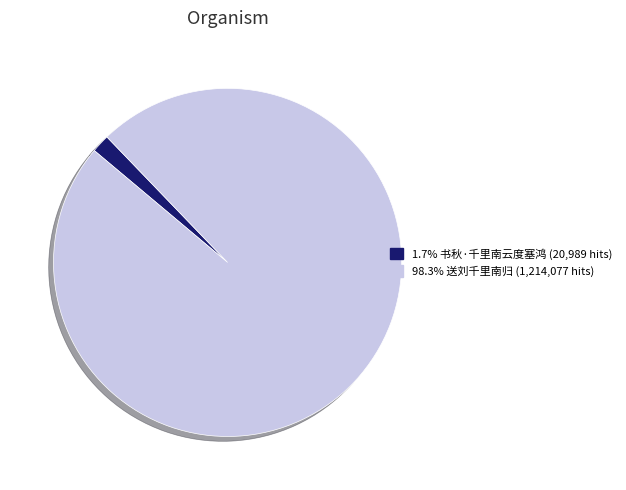

How many segments does this pie chart have?

2